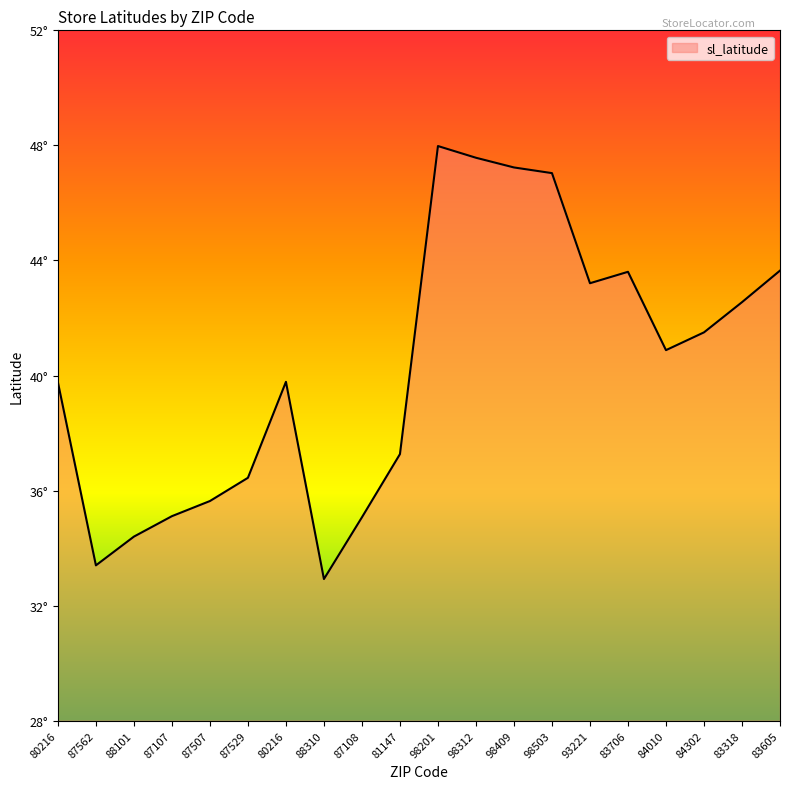

List the labels in order of value, largest first.

98201, 98312, 98409, 98503, 83605, 83706, 93221, 83318, 84302, 84010, 80216, 80216, 81147, 87529, 87507, 87107, 87108, 88101, 87562, 88310